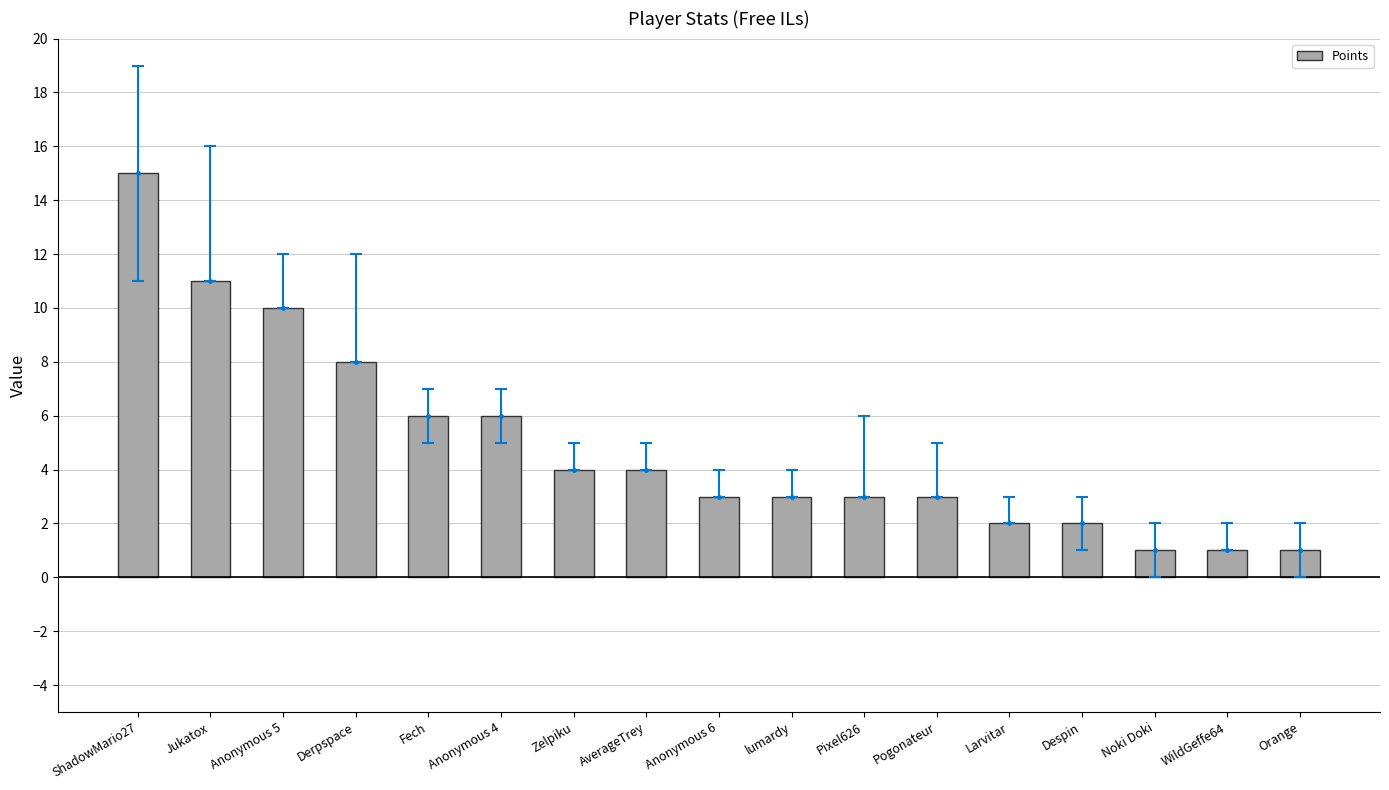

How many distinct data groups are displayed?

1